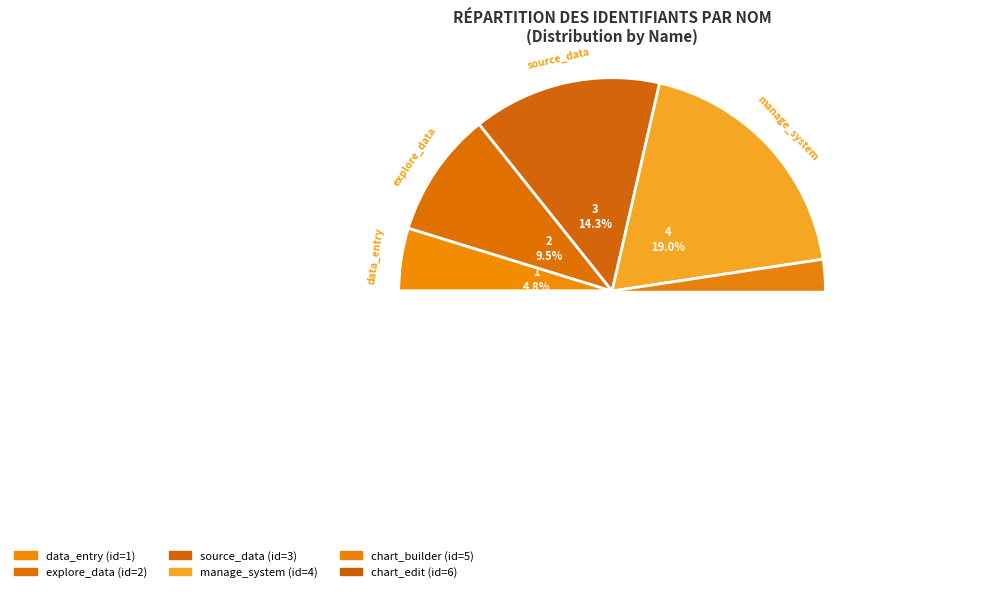

To the nearest percent, what is the difference between the chart_builder and explore_data slice percentages?

14%